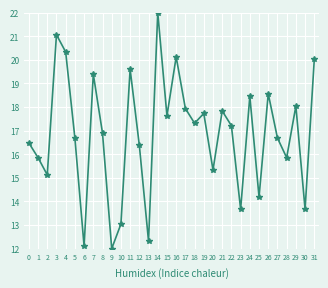

Which category has the lowest value across all series?

9